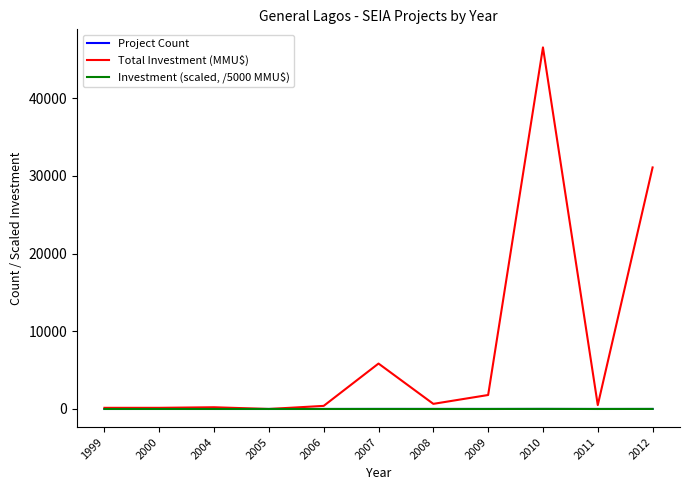

Which series has the largest total across all categories?

Total Investment (MMU$)